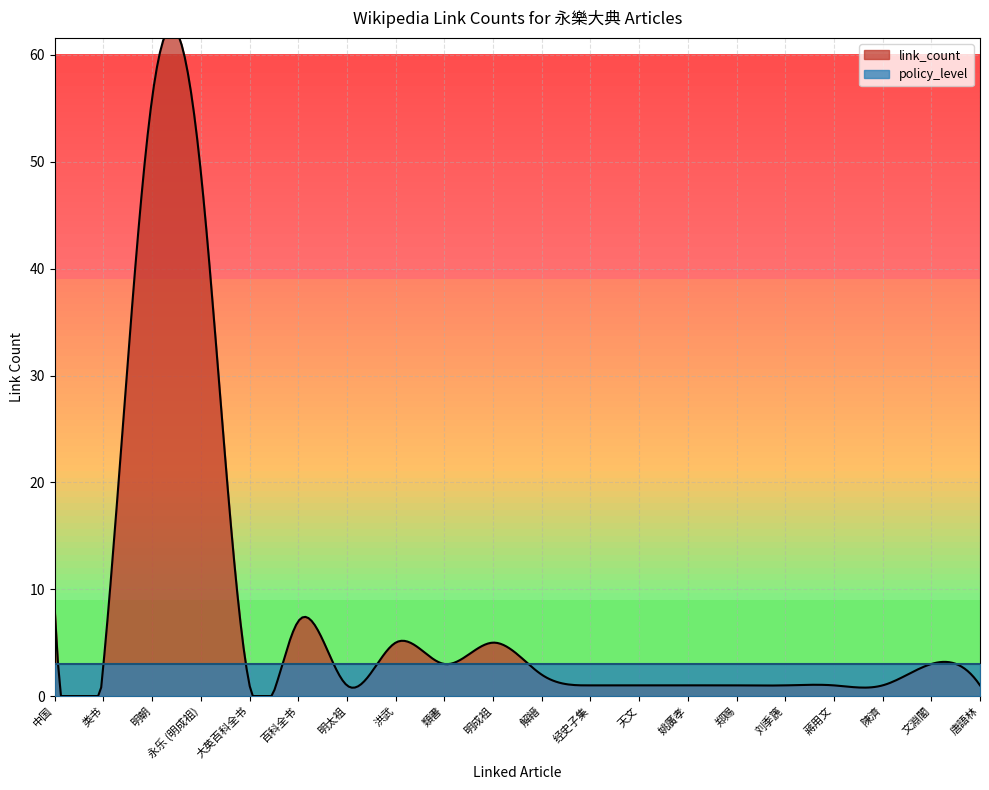

What position from the right is 蔣用文?

4